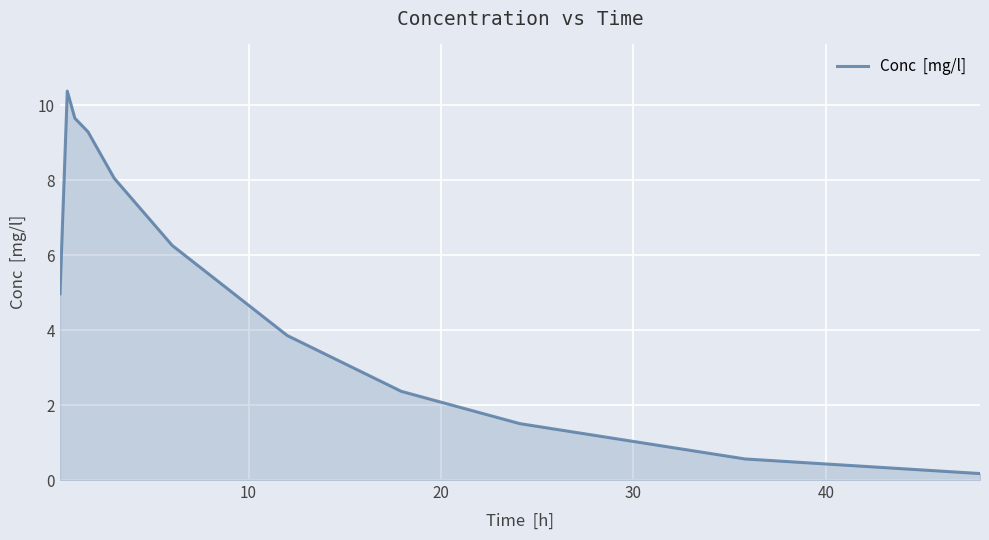

What is the greatest value displayed?

10.4